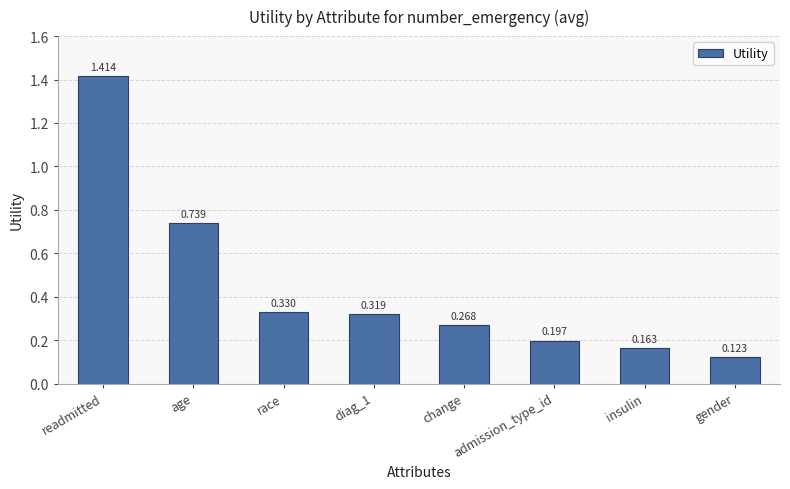

Which has a higher value, race or age?

age